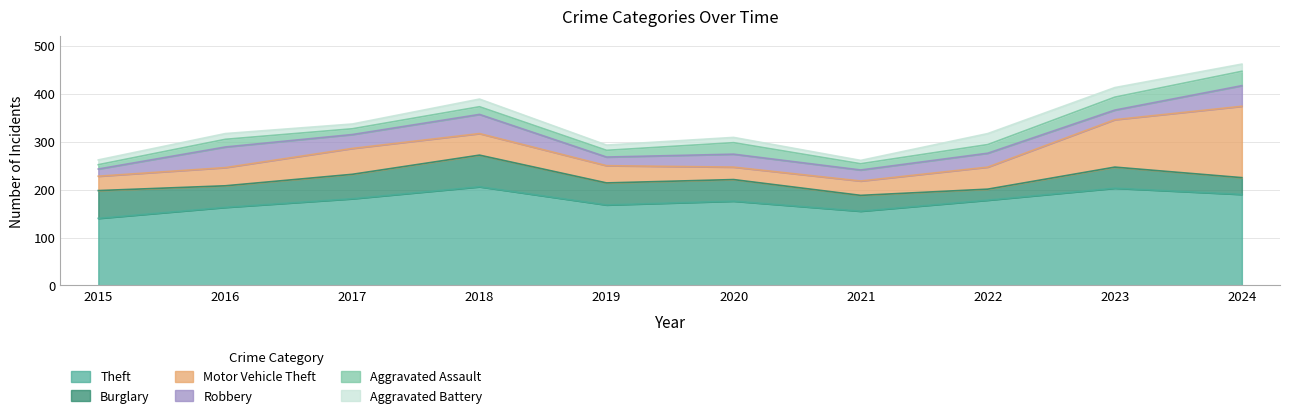

True or false: Motor Vehicle Theft and Aggravated Assault cross at least once.

False